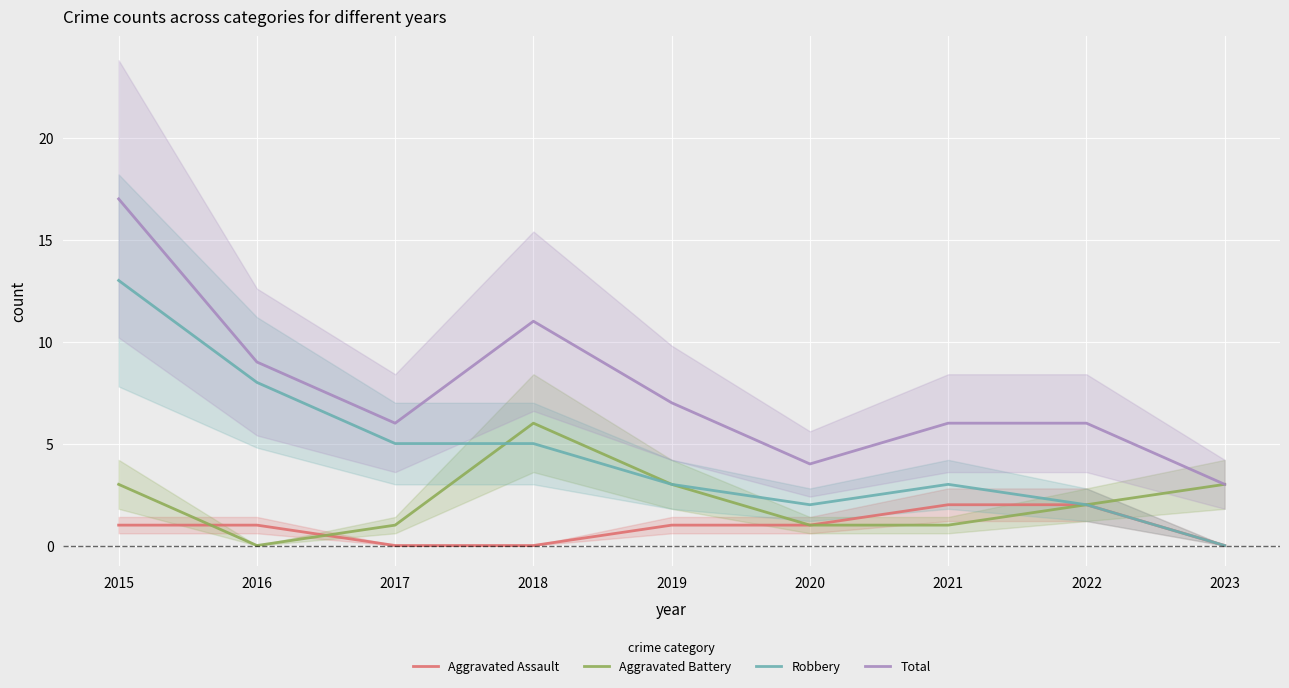

What is the total value across all series at 2018?

22